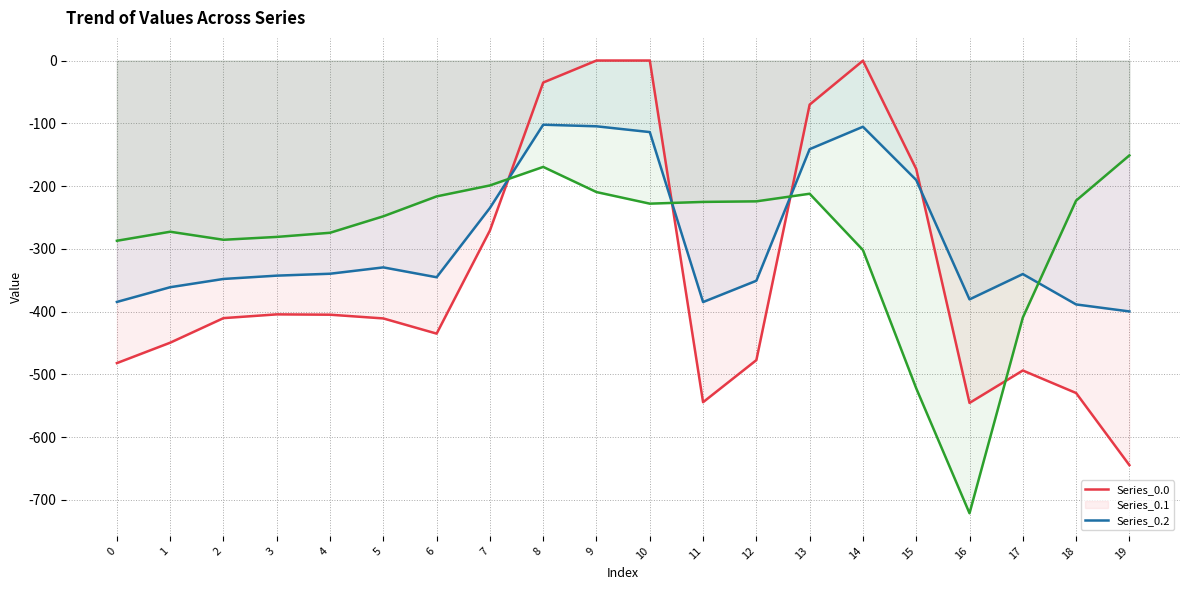

List the labels in order of Series_0.1 value, smallest first.

19, 18, 11, 0, 16, 1, 12, 2, 6, 3, 17, 4, 5, 7, 15, 13, 10, 14, 9, 8